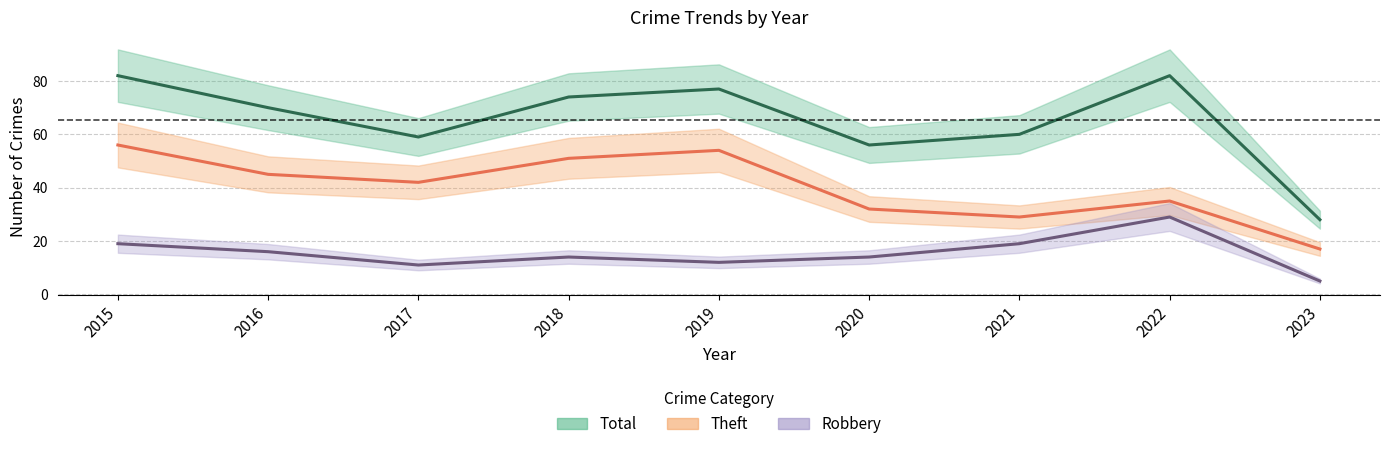

Which category has the lowest value in the Theft series?

2023